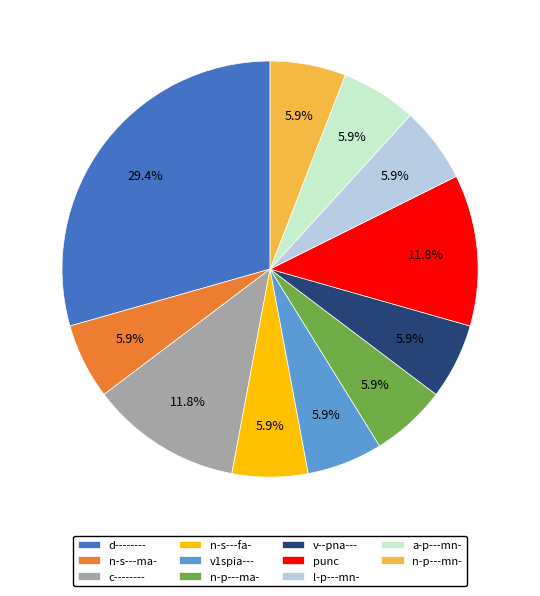

How much of the chart is everything except a-p---mn-?

94.1%